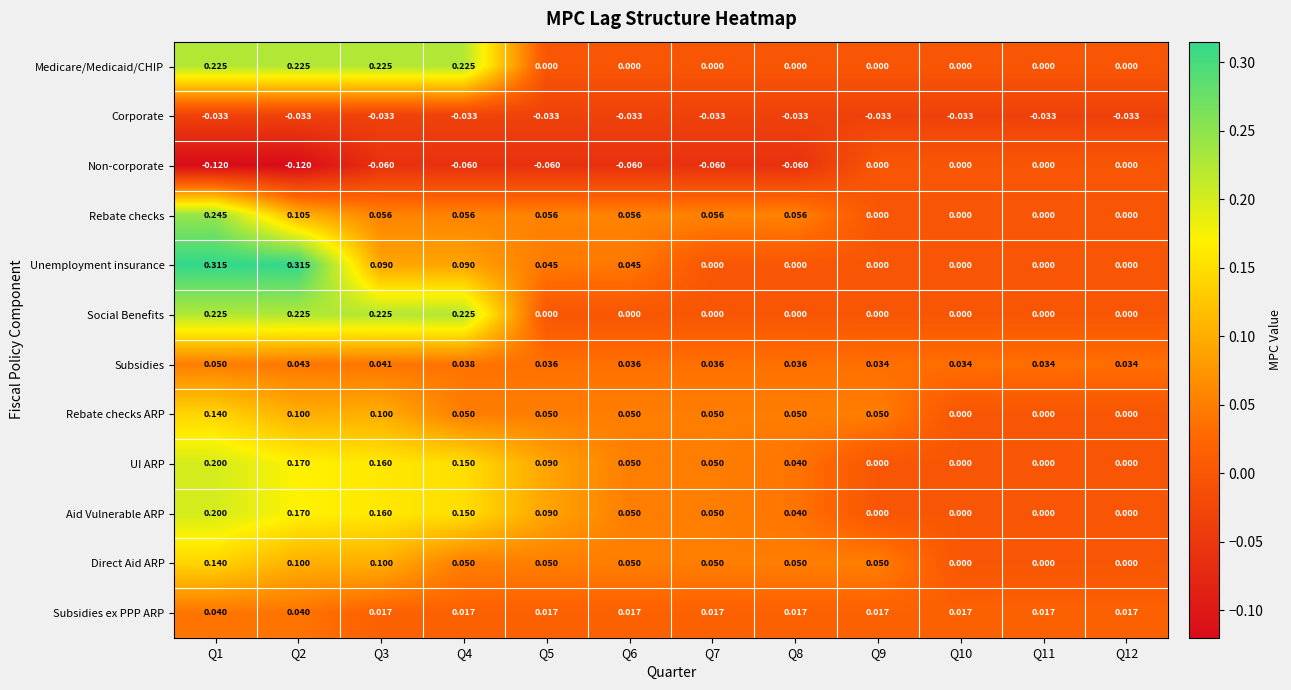

Which series has the widest spread of values?

Unemployment insurance